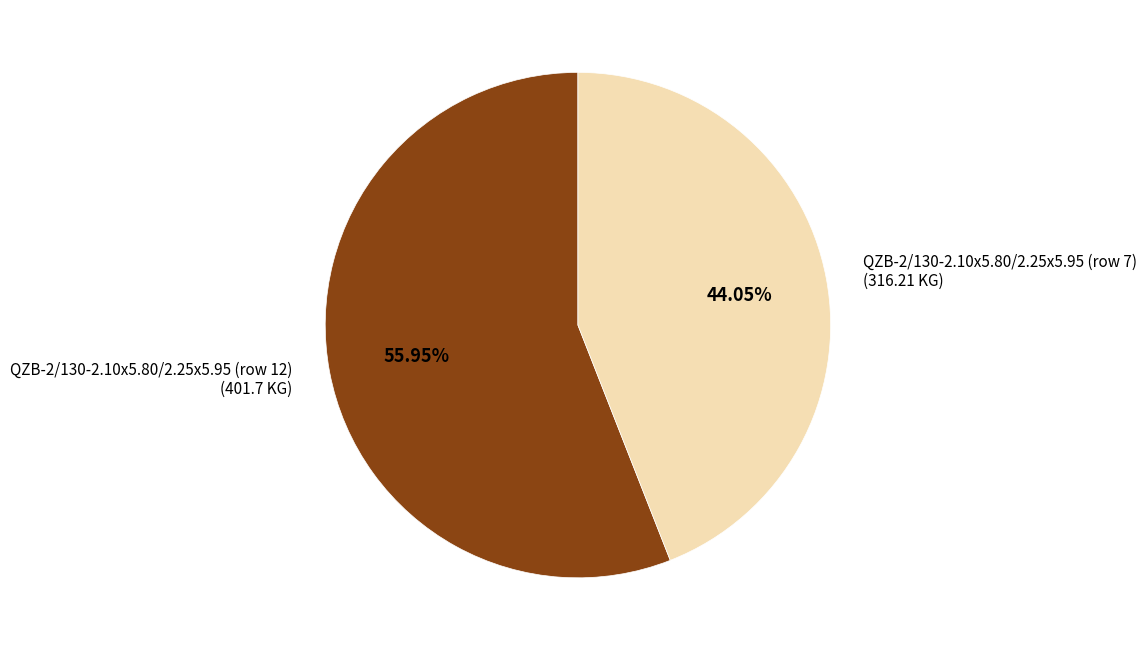

Combined, do QZB-2/130-2.10x5.80/2.25x5.95 (row 12) and QZB-2/130-2.10x5.80/2.25x5.95 (row 7) account for over 50%?

Yes